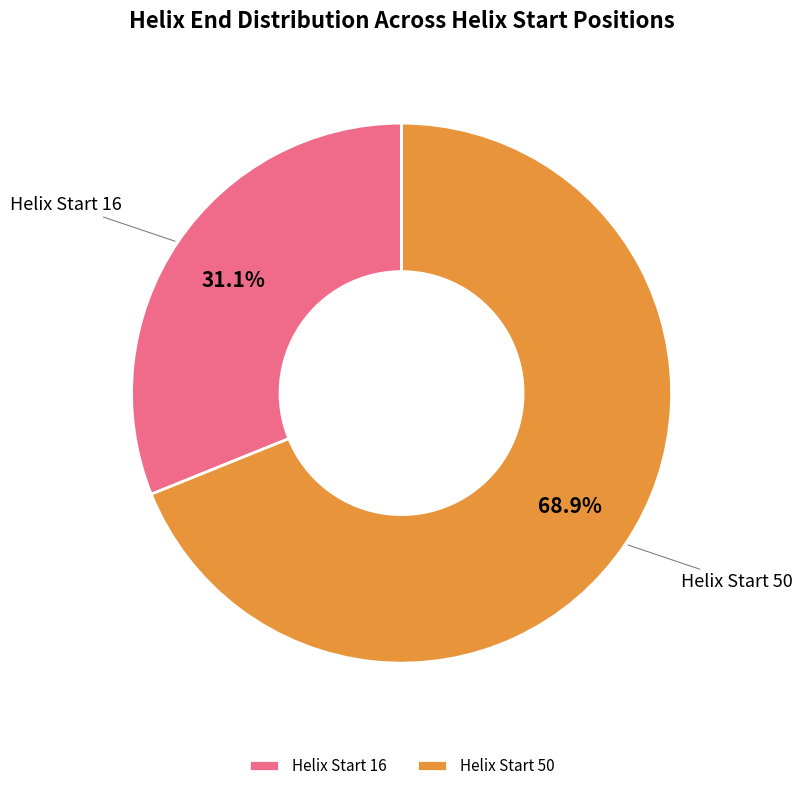

What is the smallest slice in the pie chart?

Helix Start 16